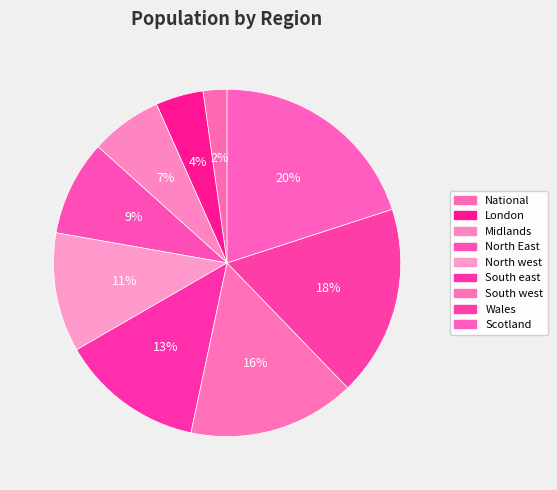

What is the ratio of the value at South east to the value at Midlands?

2.0